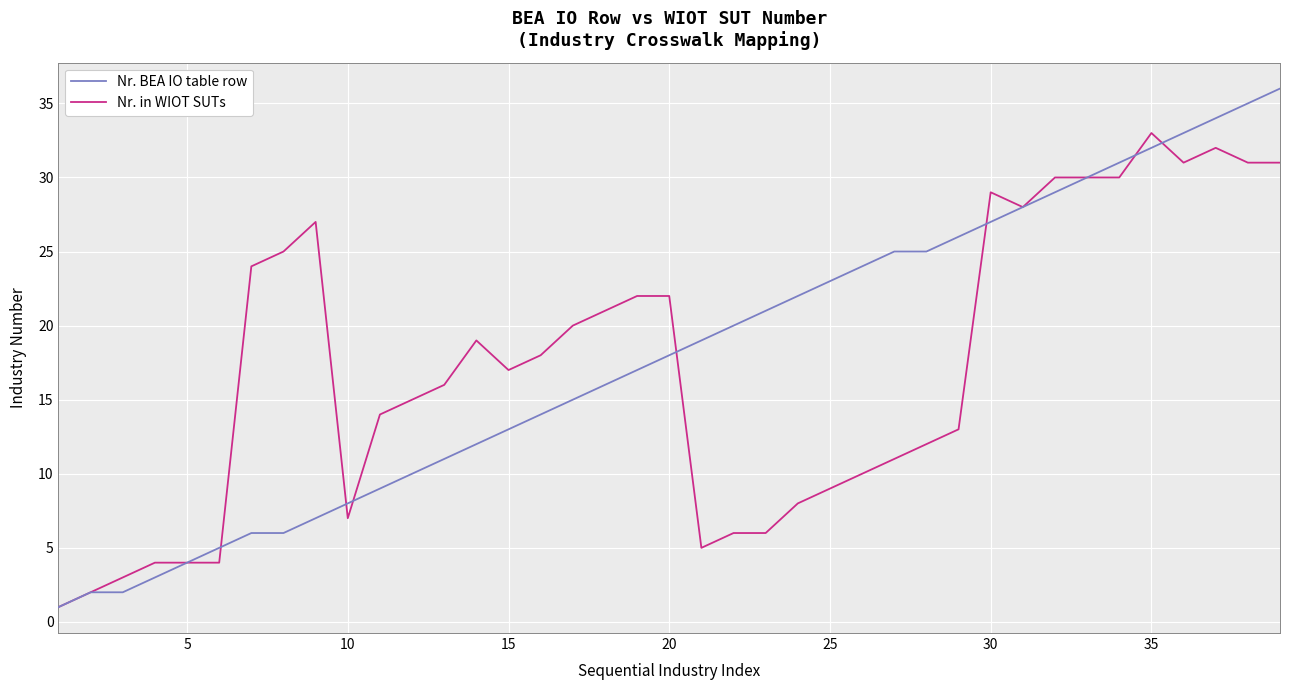

Rank the series by their maximum value, from lowest to highest.

Nr. in WIOT SUTs, Nr. BEA IO table row